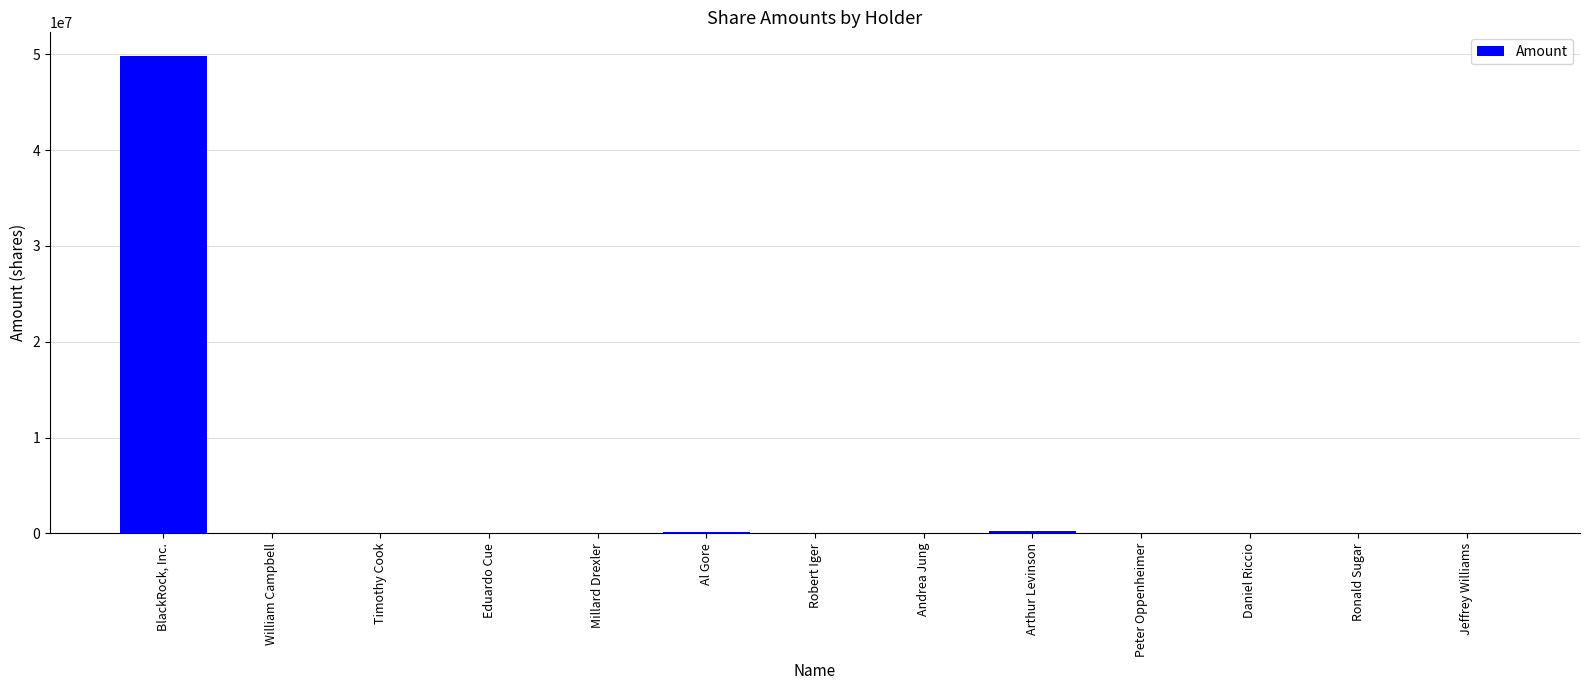

What is the greatest value displayed?

49807372